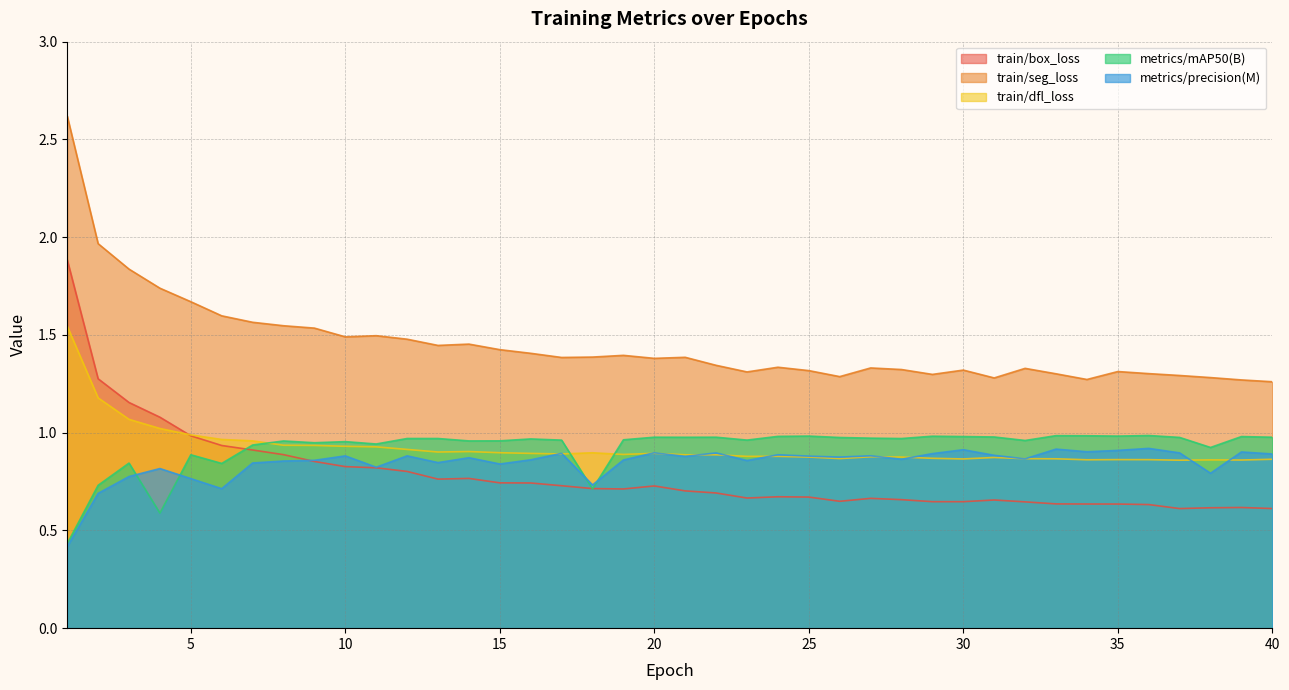

List the series in order of their peak value, highest first.

train/seg_loss, train/box_loss, train/dfl_loss, metrics/mAP50(B), metrics/precision(M)